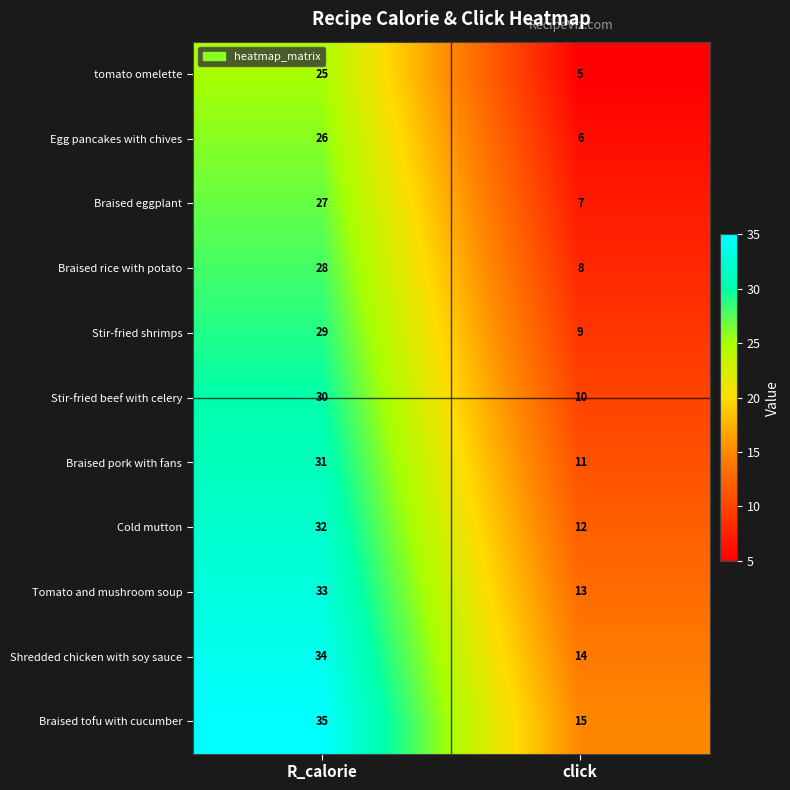

Rank the series at click from lowest to highest value.

tomato omelette, Egg pancakes with chives, Braised eggplant, Braised rice with potato, Stir-fried shrimps, Stir-fried beef with celery, Braised pork with fans, Cold mutton, Tomato and mushroom soup, Shredded chicken with soy sauce, Braised tofu with cucumber